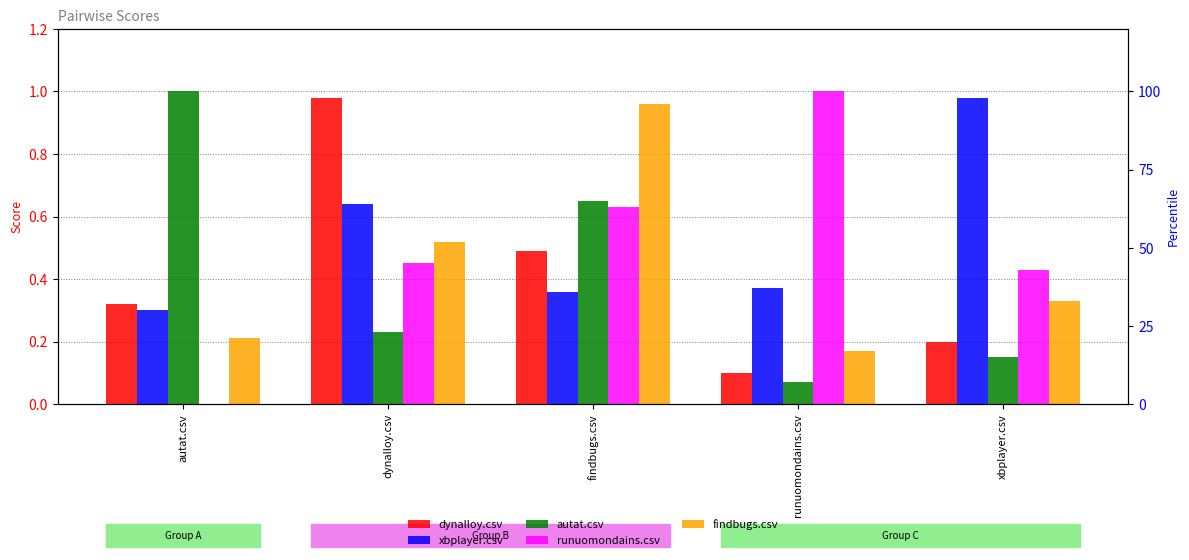

How many distinct data groups are displayed?

5